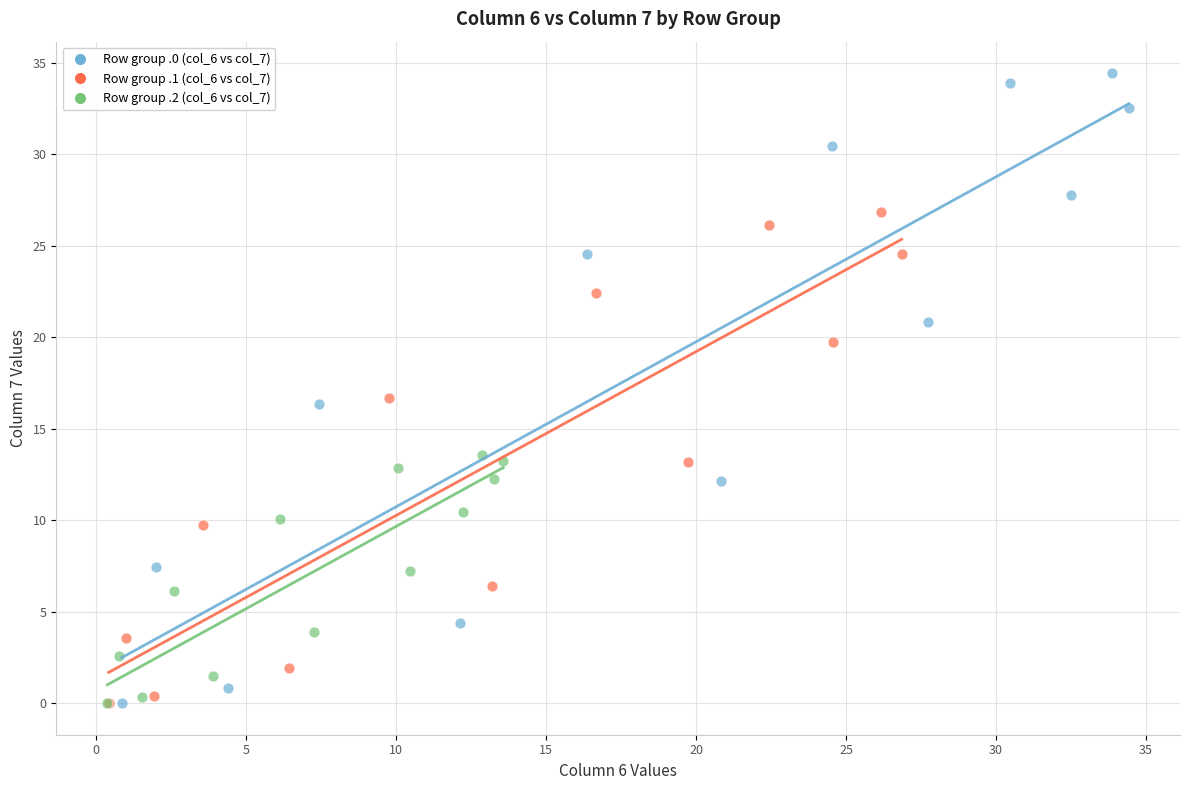

Which series reaches the maximum Y coordinate?

Row group .0 (col_6 vs col_7)